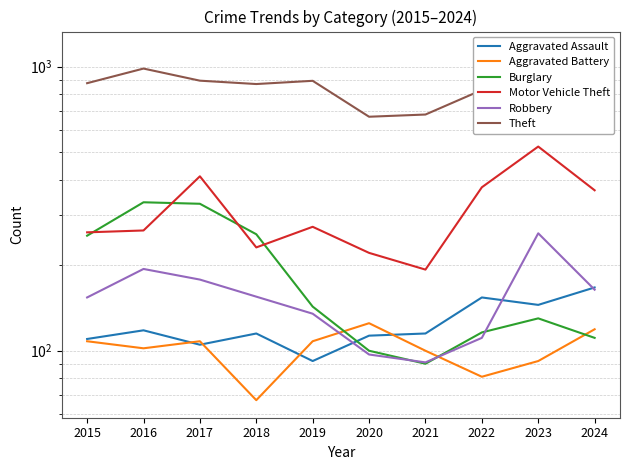

True or false: Robbery and Motor Vehicle Theft cross at least once.

False